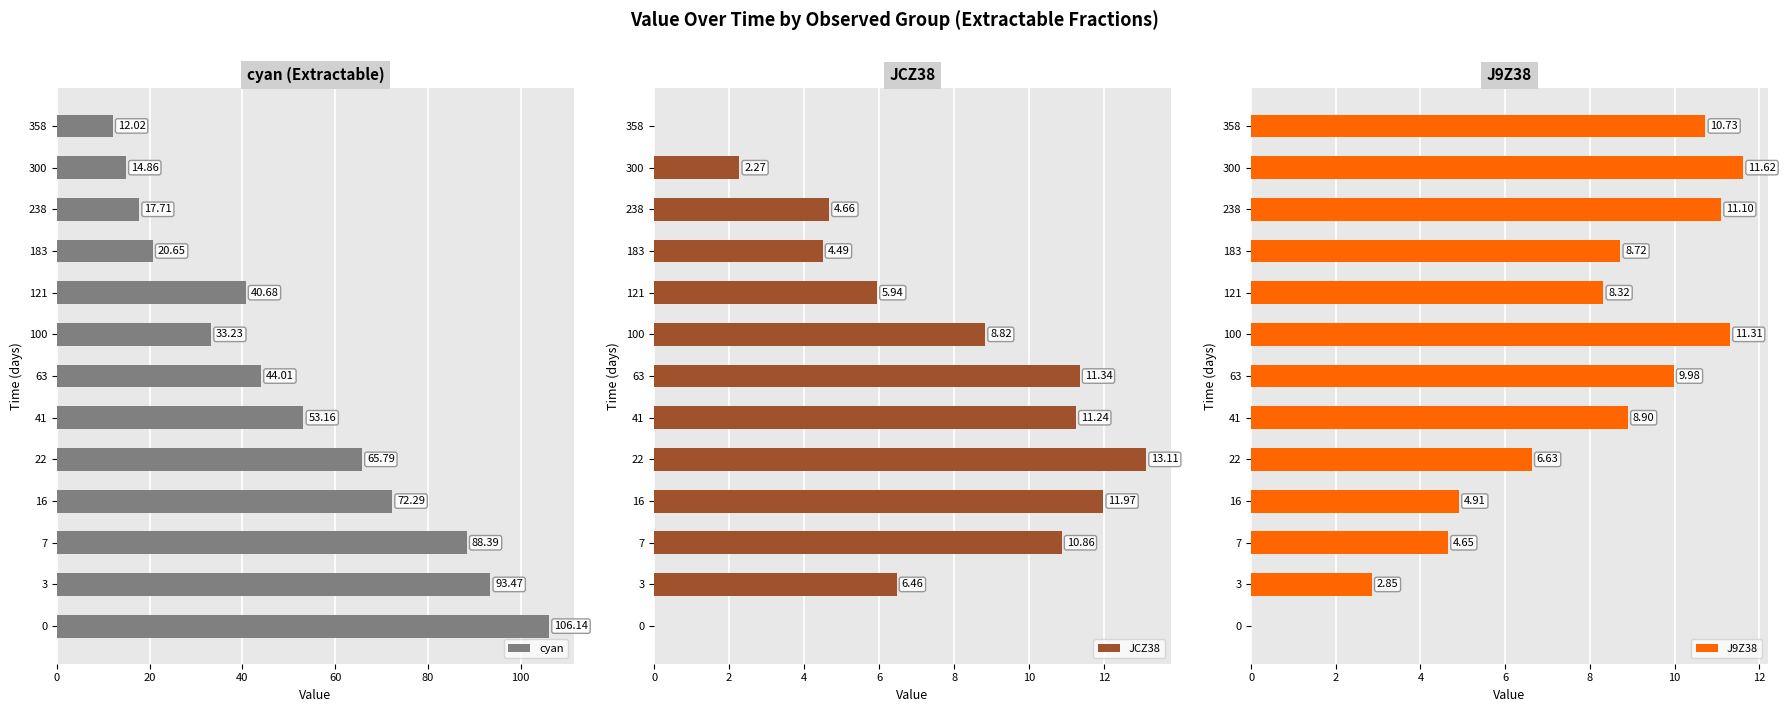

The value of cyan at 238 is 17.7. True or false?

True